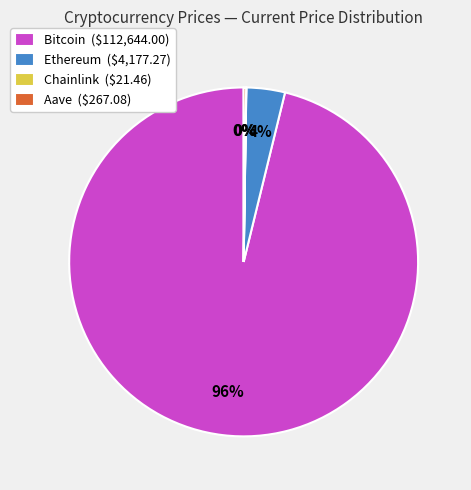

Which slice is the largest?

Bitcoin